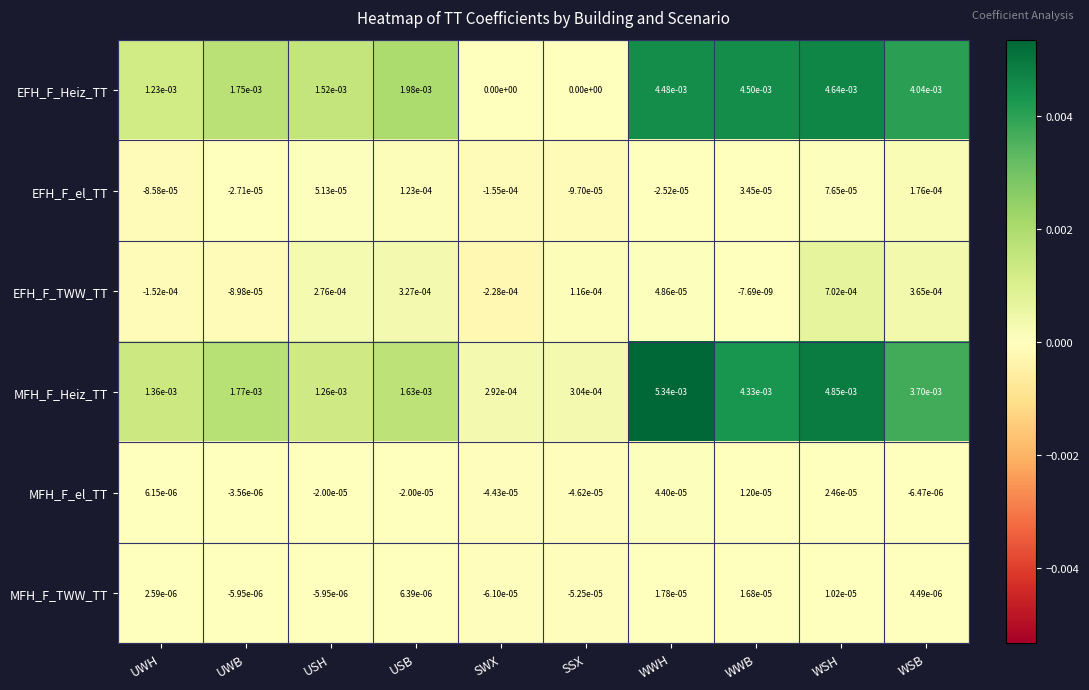

Rank the series at WSH from highest to lowest value.

MFH_F_Heiz_TT, EFH_F_Heiz_TT, EFH_F_TWW_TT, EFH_F_el_TT, MFH_F_el_TT, MFH_F_TWW_TT